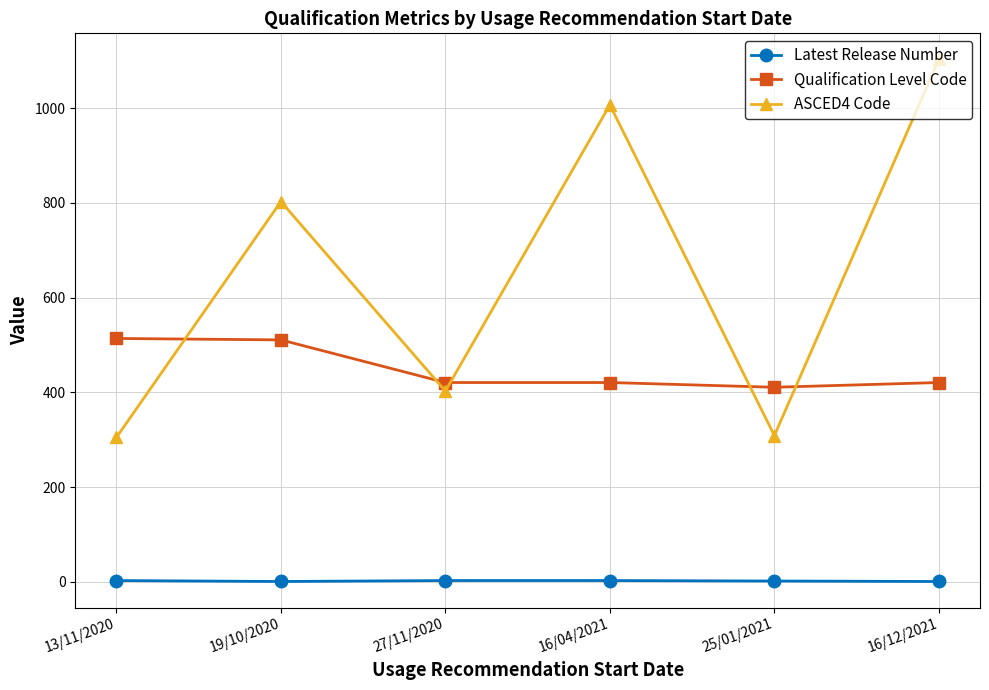

The ASCED4 Code series shows 1007 at 16/04/2021. True or false?

True